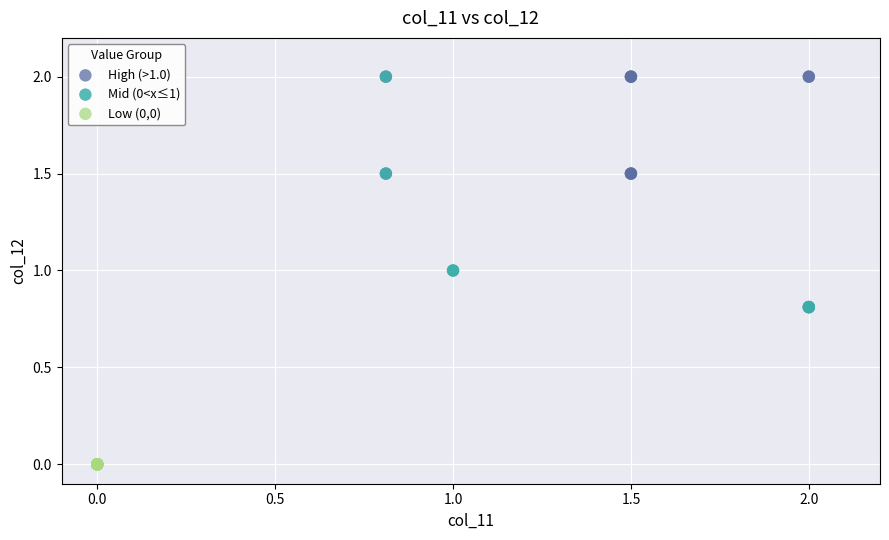

Which series reaches the minimum Y coordinate?

Low (0,0)